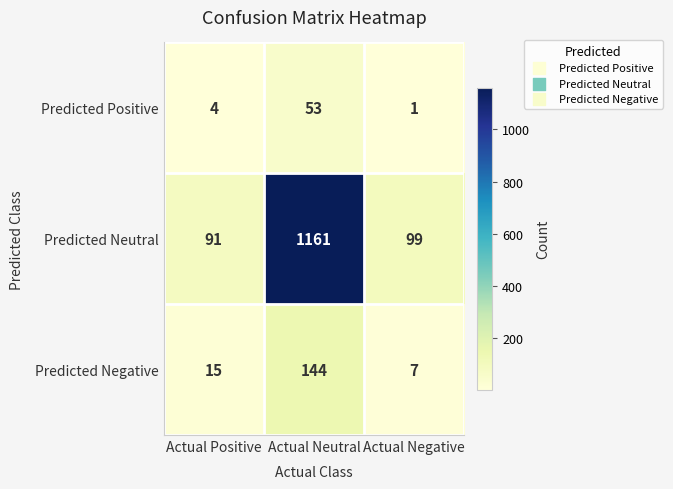

Which series has the largest range (max minus min)?

Predicted Neutral